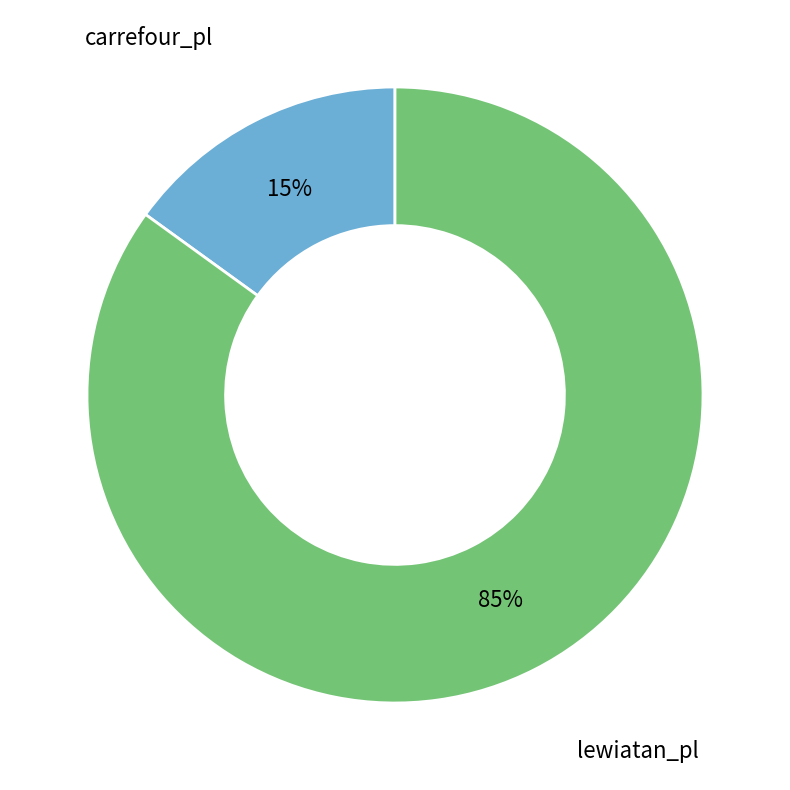

Combined, do carrefour_pl and lewiatan_pl account for over 50%?

Yes